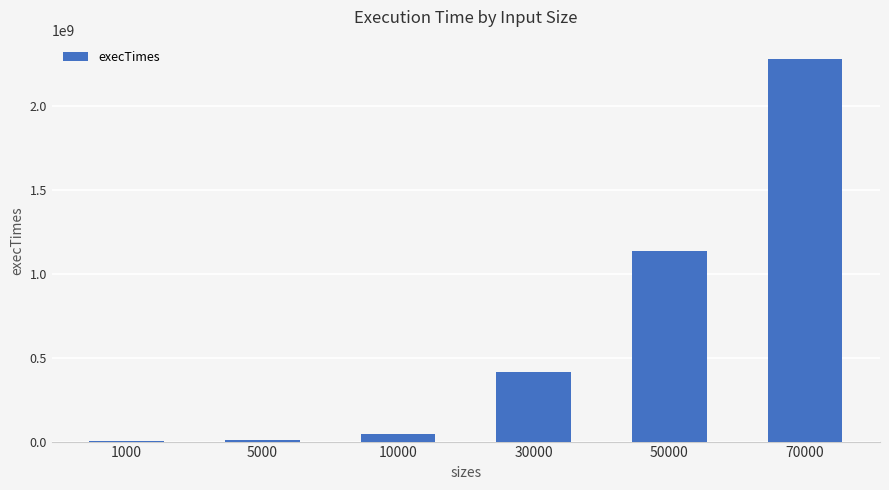

What is the sum of all values?

3889285500